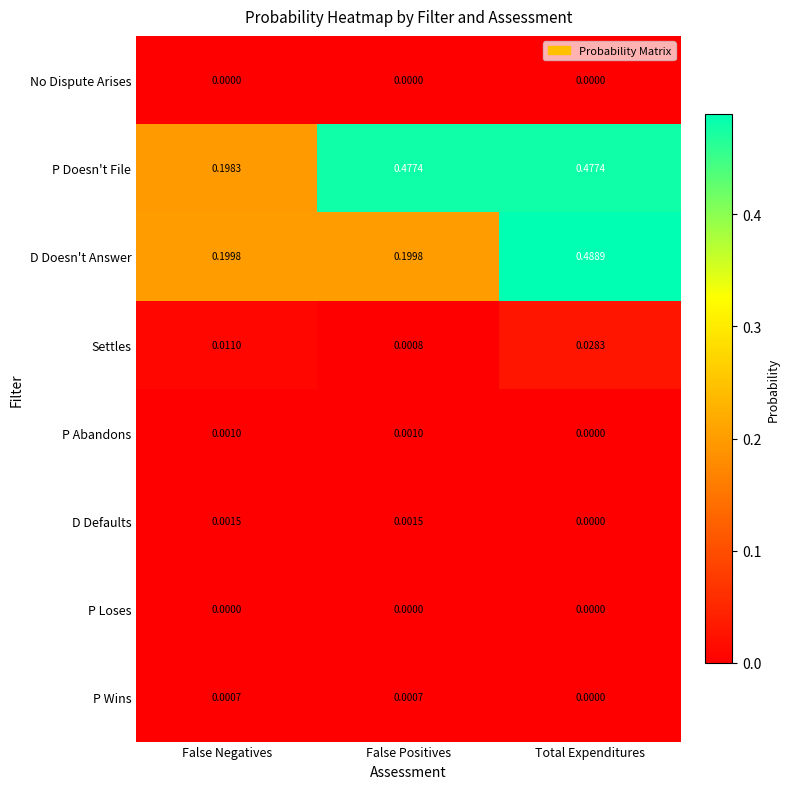

At which label does Settles reach its minimum?

False Positives